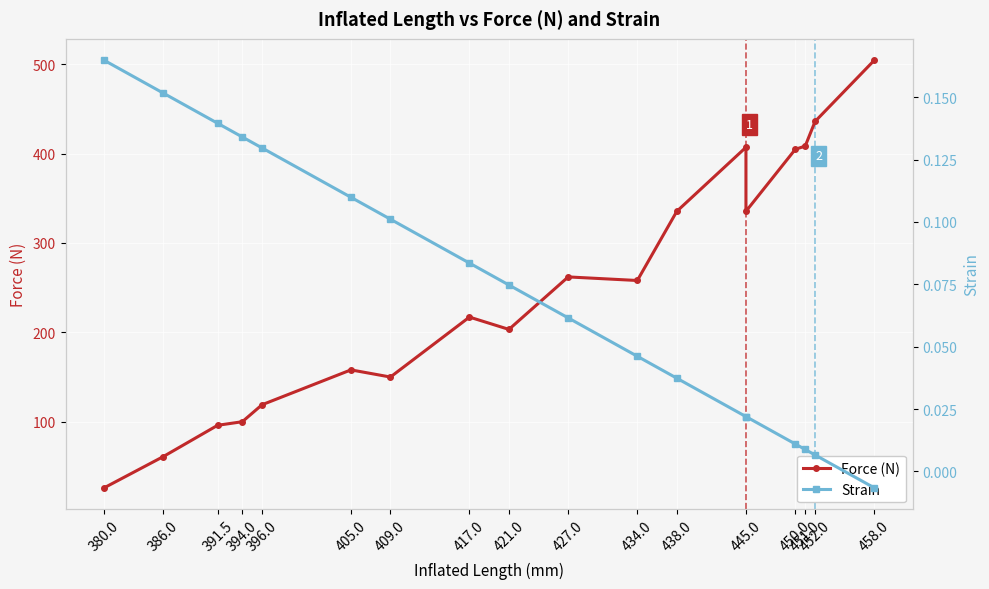

What is the value of the Force (N) point at the 13th from the left?

407.0